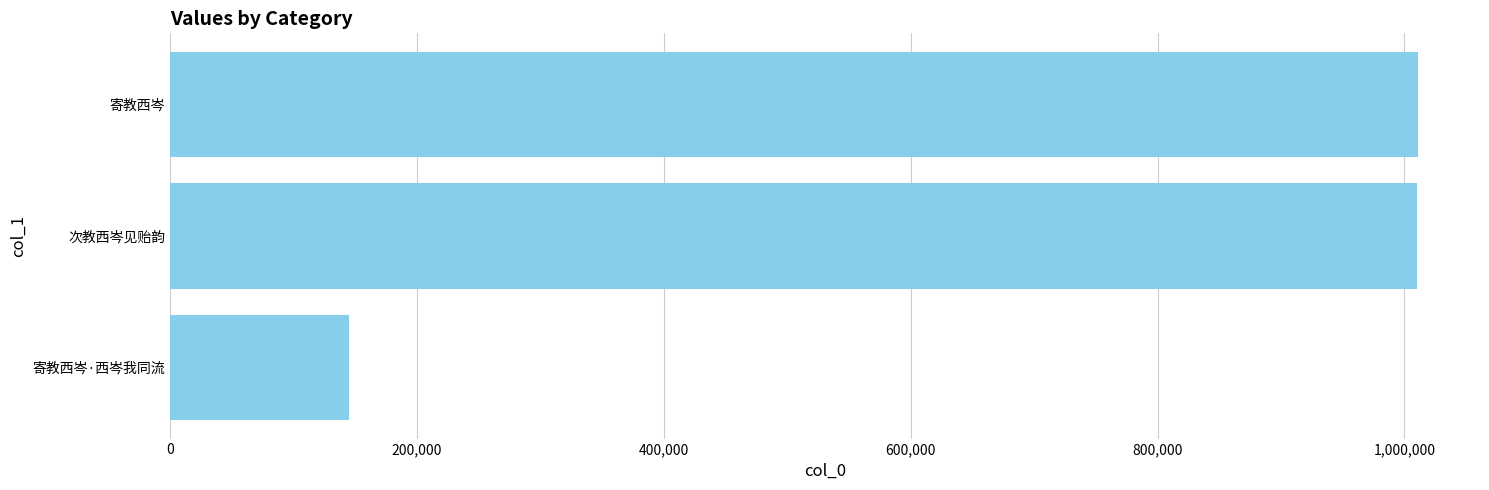

The chart shows a value of 62394 at 200,000. True or false?

False